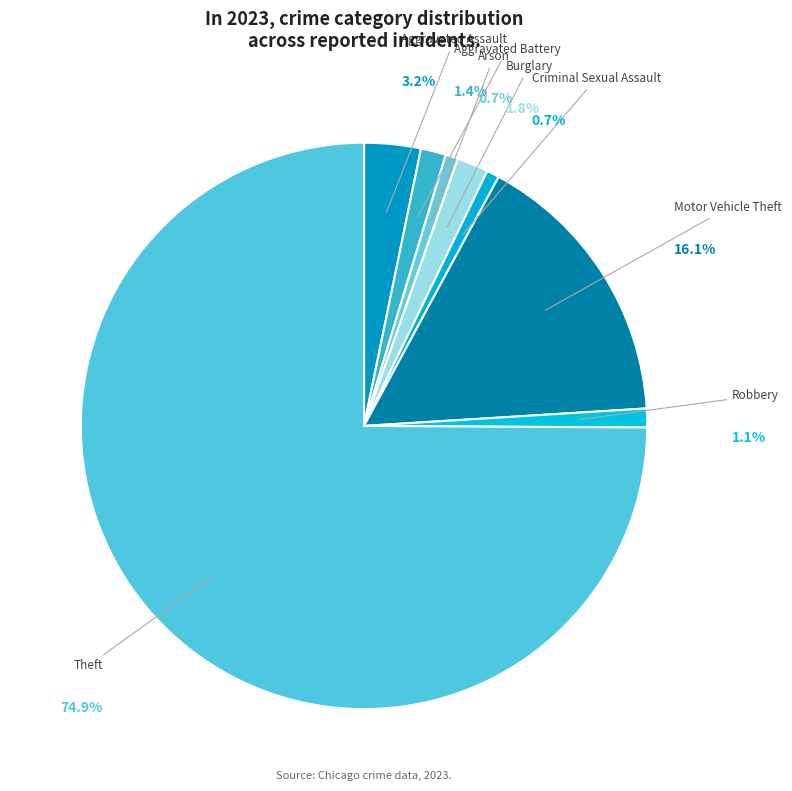

How many segments does this pie chart have?

8